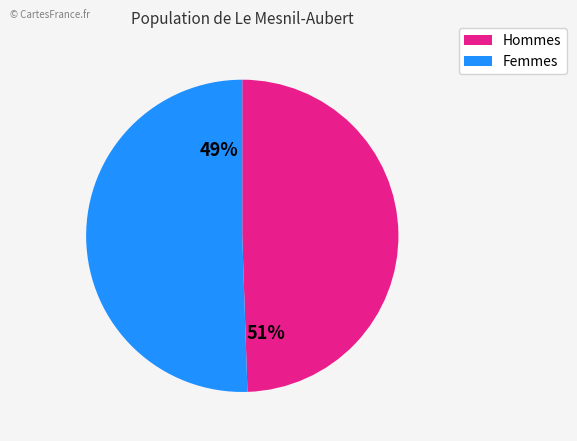

The 2 slice represents 19% of the pie. True or false?

False